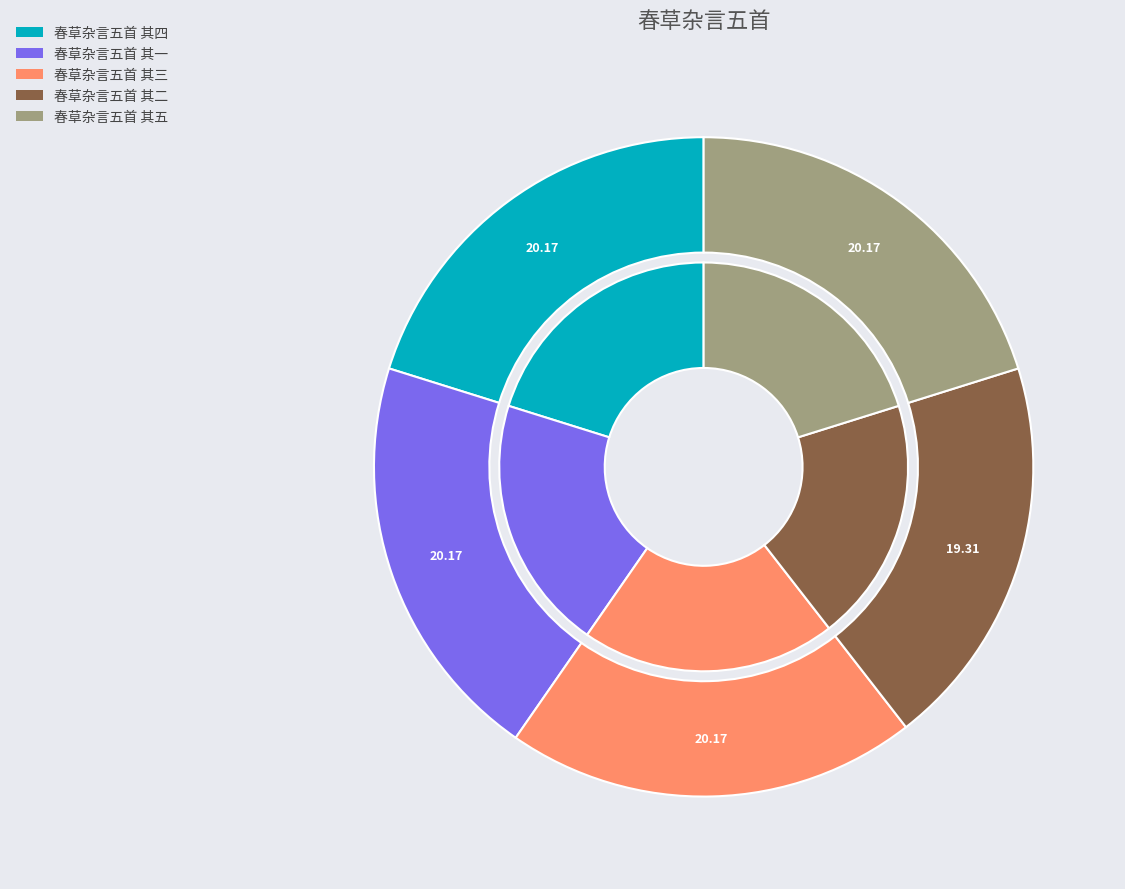

To the nearest percent, what percentage of the pie is 春草杂言五首 其一?

20%